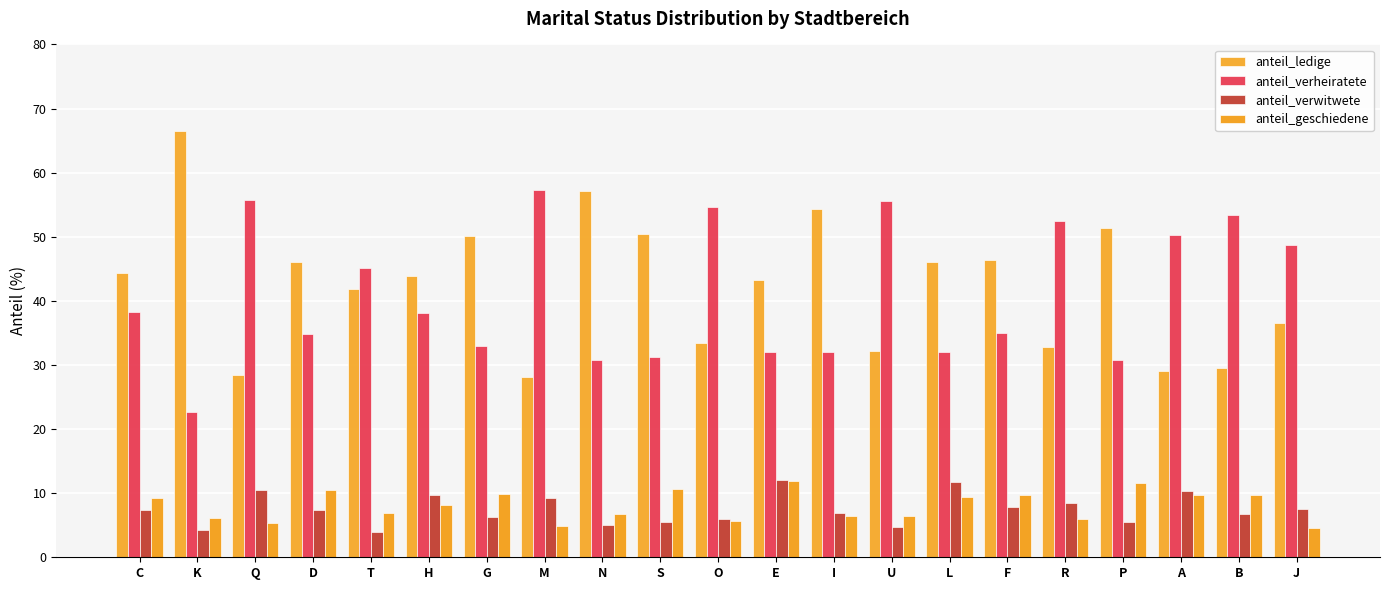

What is the sum of the anteil_geschiedene values at N and D?

17.2